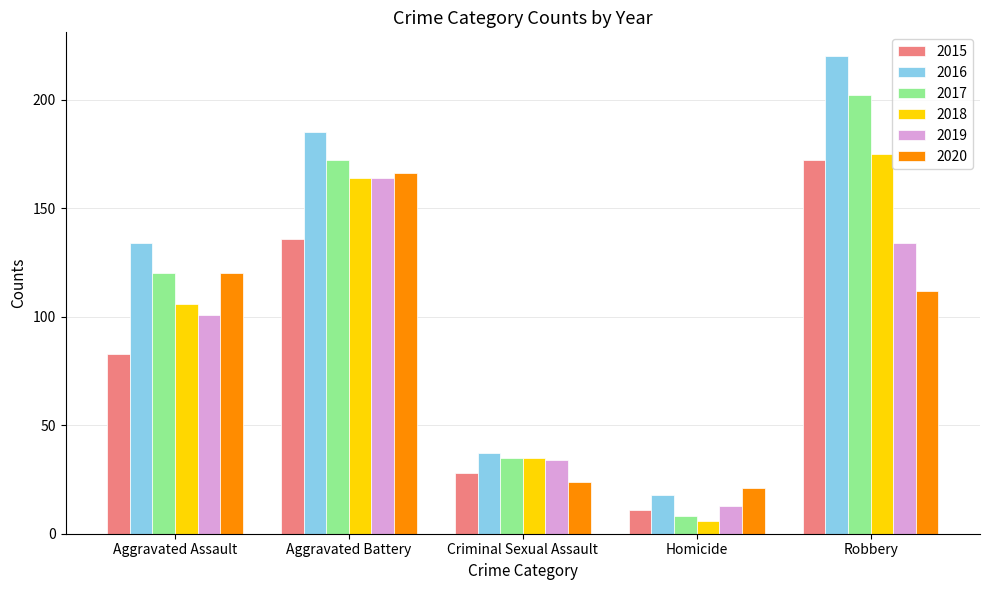

What is the difference between the second highest and minimum values in the 2016 series?

167